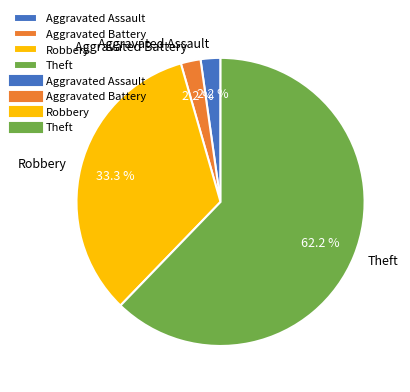

Which category has the biggest portion of the pie?

Theft